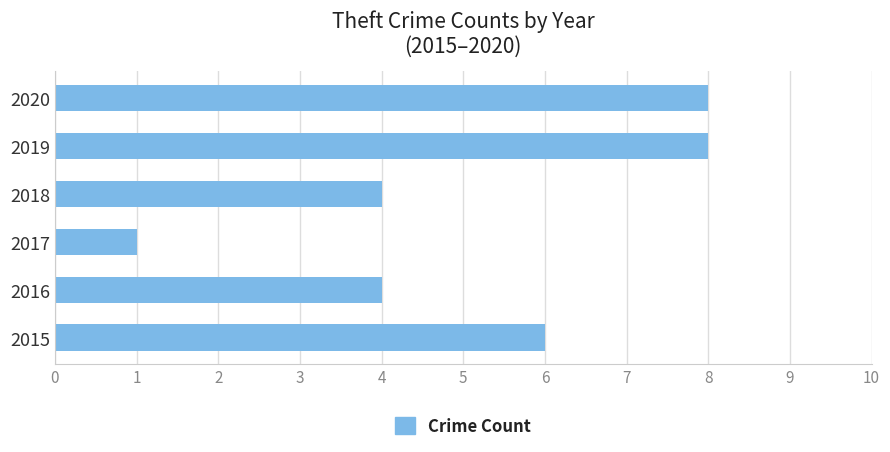

What is the change in value from 2015 to 2017?

-5